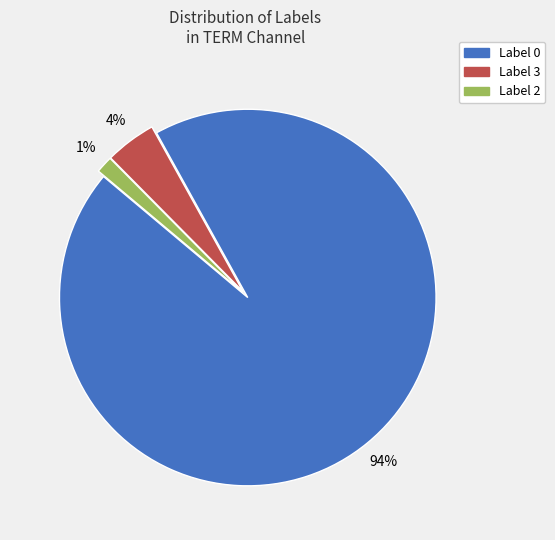

Is there any slice that represents more than half of the pie?

Yes